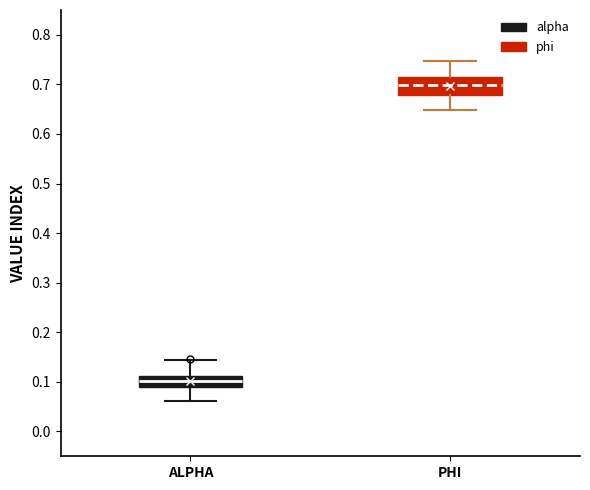

Which box is the tallest, from its lower edge to its upper edge?

PHI